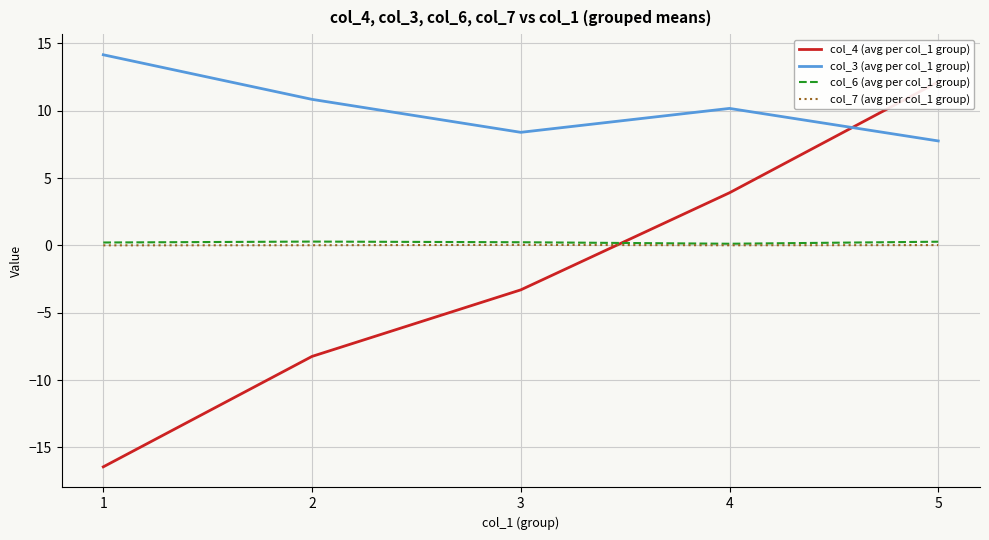

Count the number of categories in the chart.

5